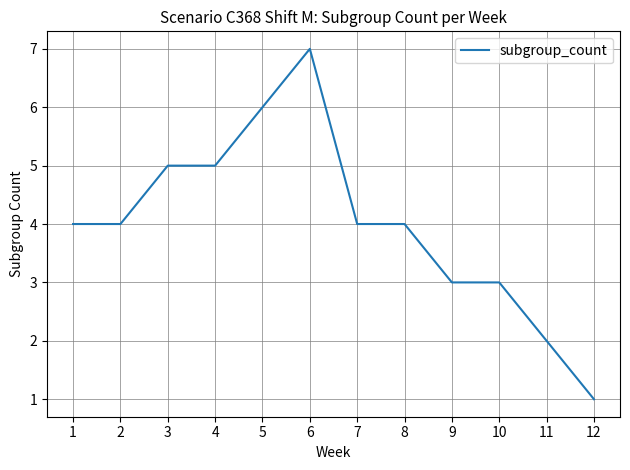

The chart shows a value of 3 at 11. True or false?

False